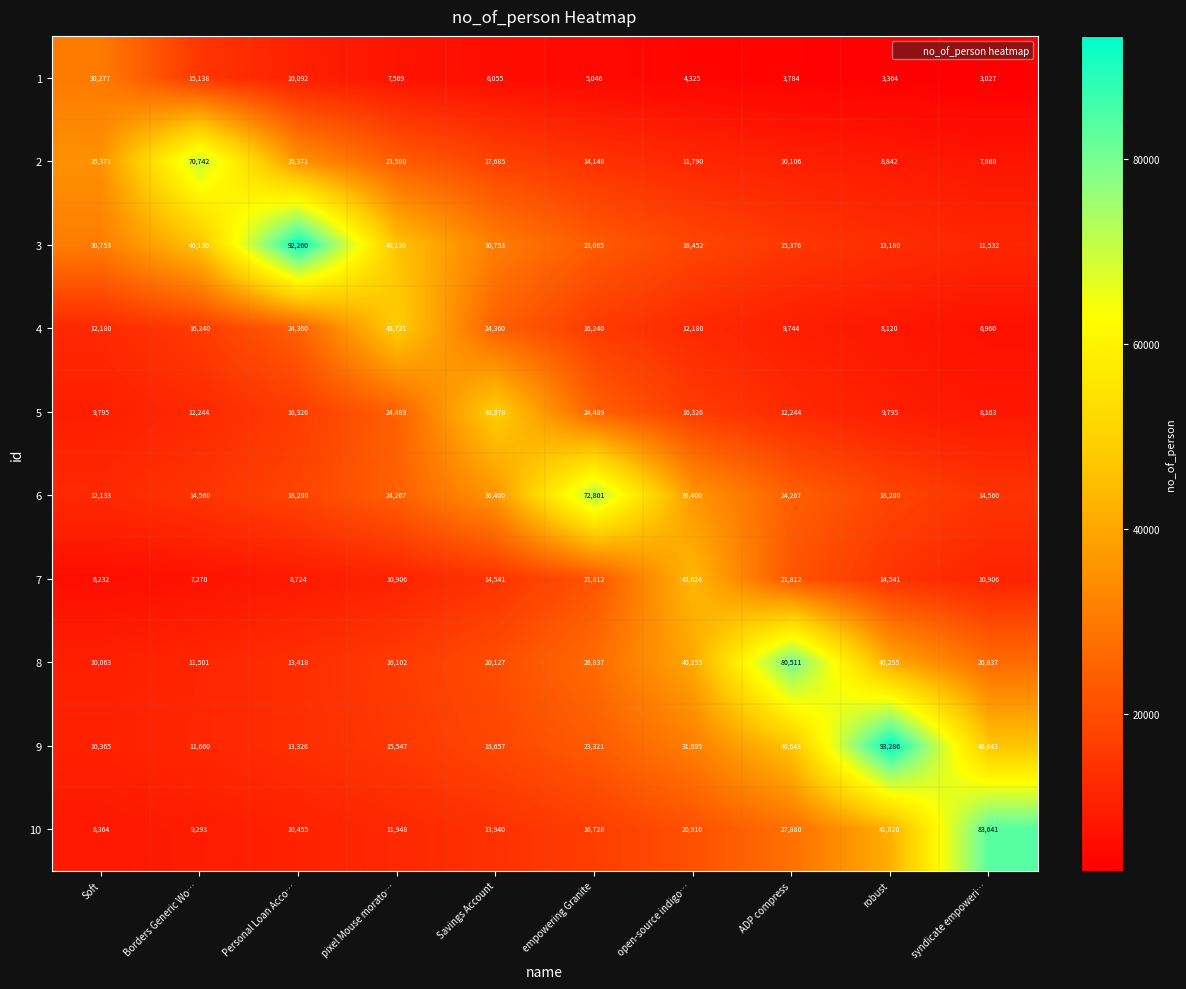

The value of 6 at Personal Loan Acco… is 6898. True or false?

False